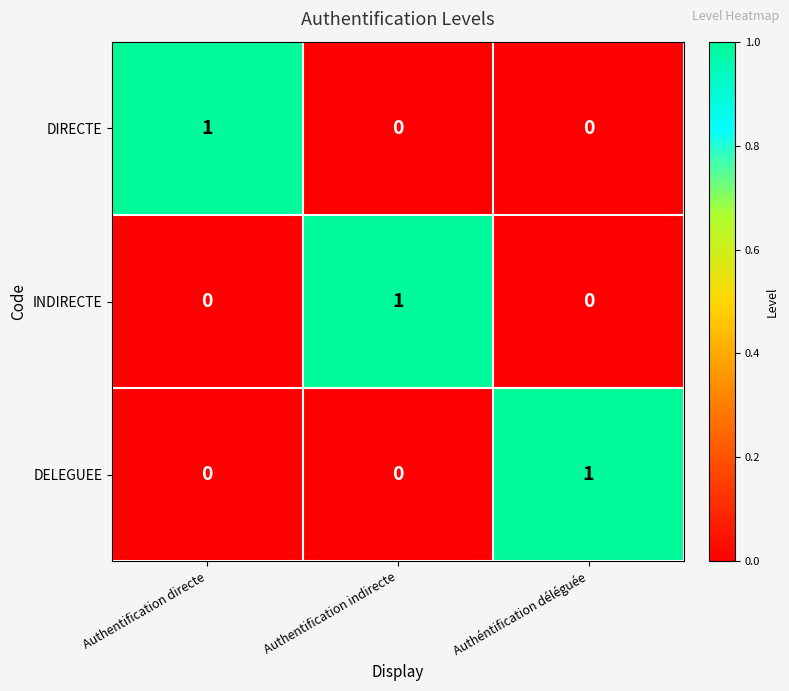

Reading right to left, what are all the values shown in this chart?

DIRECTE: Authéntification déléguée=0	Authentification indirecte=0	Authentification directe=1
INDIRECTE: Authéntification déléguée=0	Authentification indirecte=1	Authentification directe=0
DELEGUEE: Authéntification déléguée=1	Authentification indirecte=0	Authentification directe=0